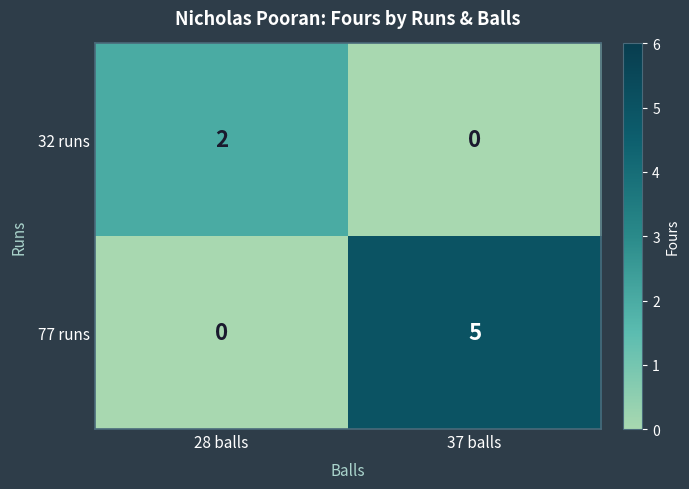

True or false: 77 runs has a value of 1 at 37 balls.

False